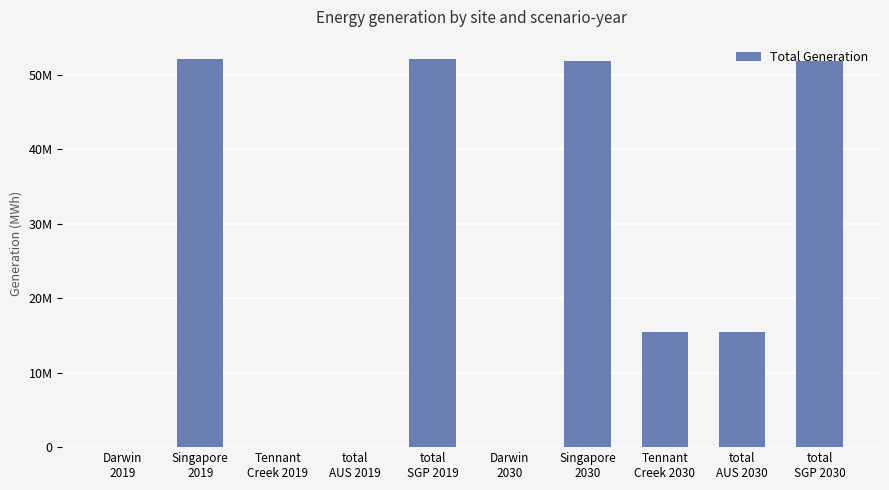

Are the bars horizontal?

No